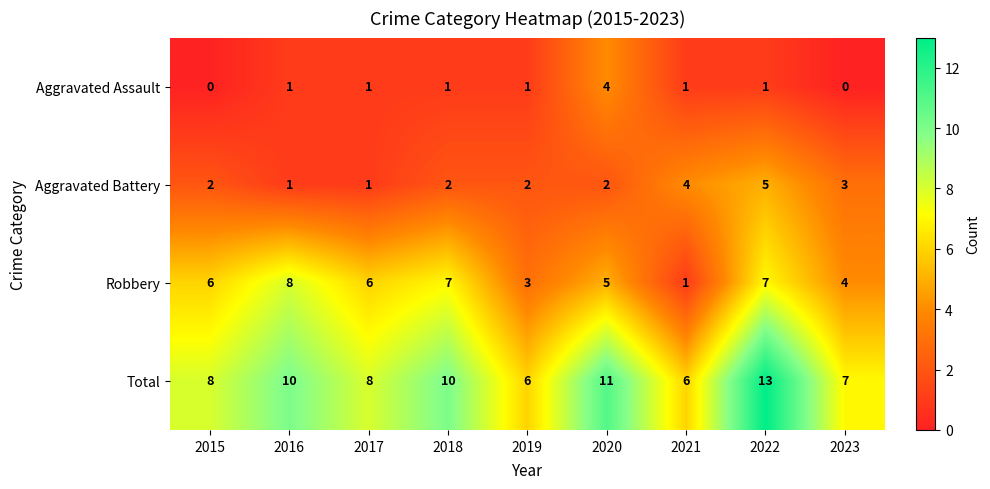

True or false: Total has a value of 8 at 2020.

False